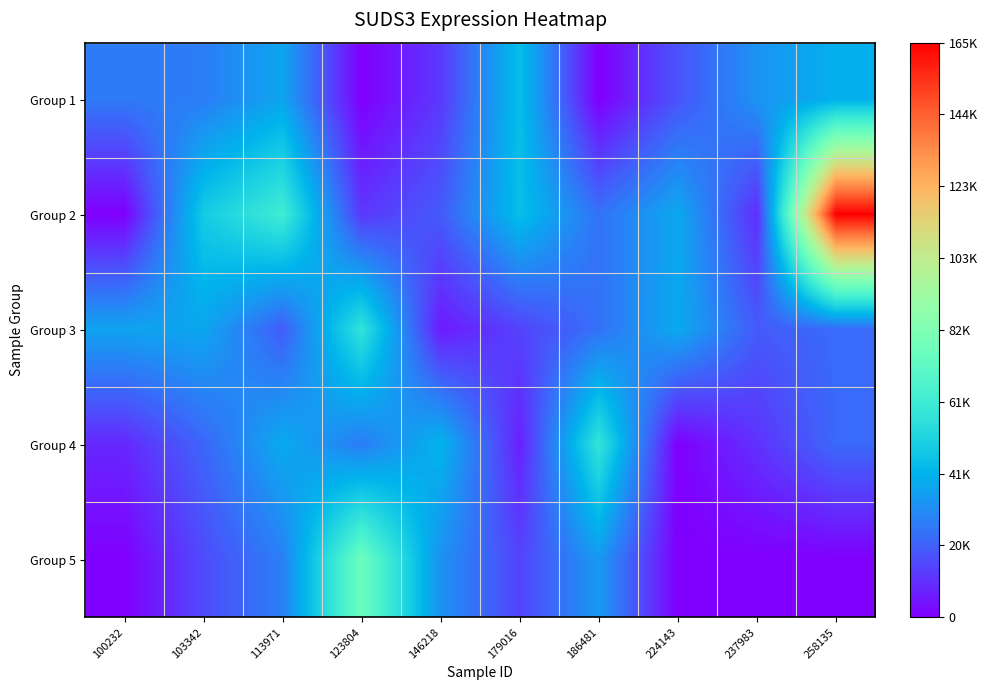

At which category does the chart reach its peak across all series?

258135